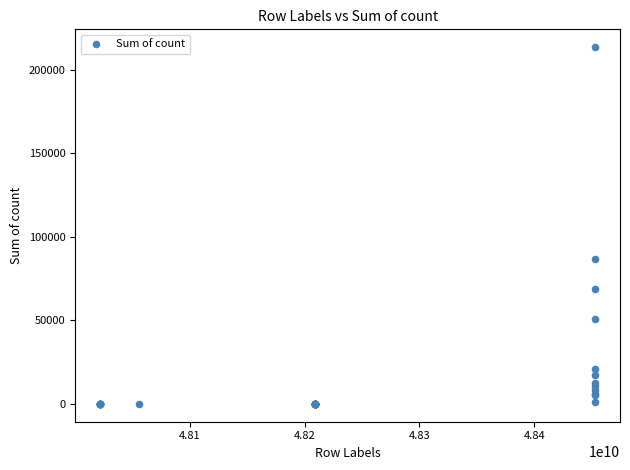

What Y value in the scatter plot is closest to 106786?

86850